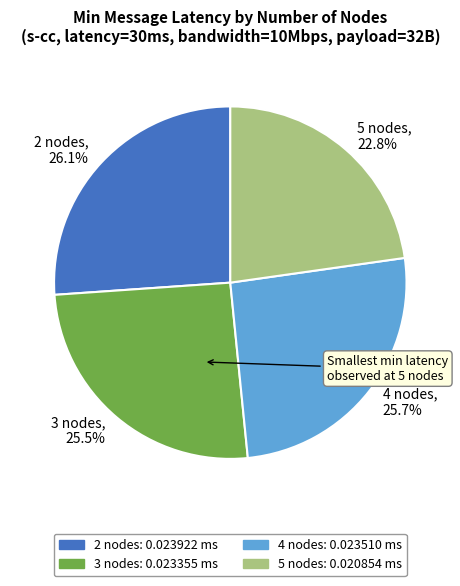

Does 4 nodes represent more than half of the total?

No